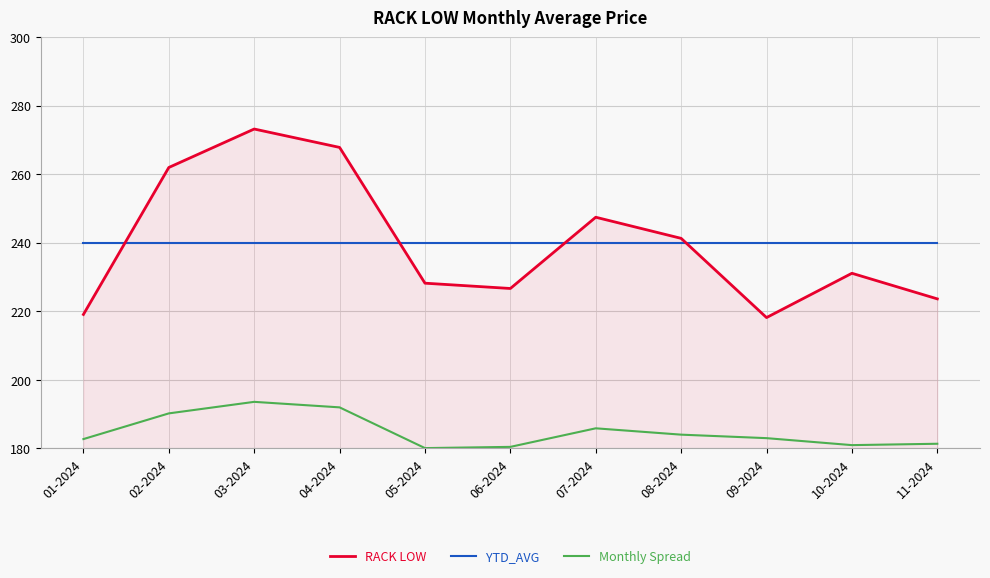

What is the minimum value for RACK LOW?

218.1